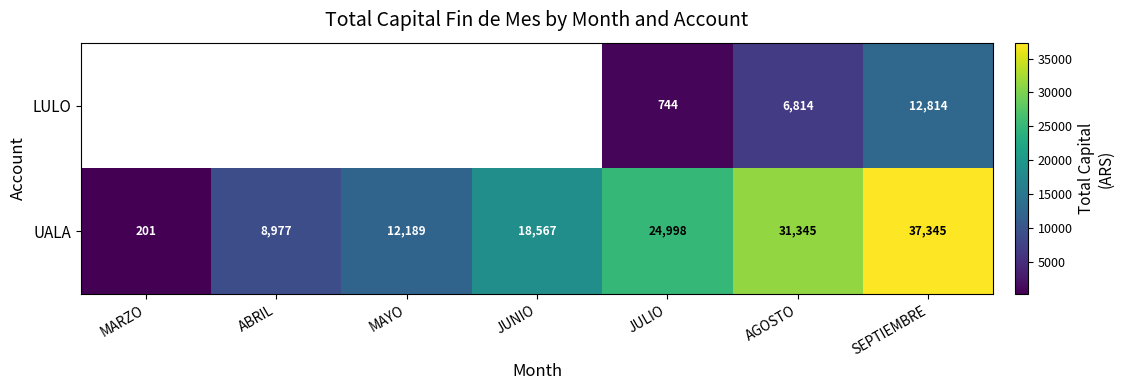

At SEPTIEMBRE, list the series in order from smallest to largest.

LULO, UALA